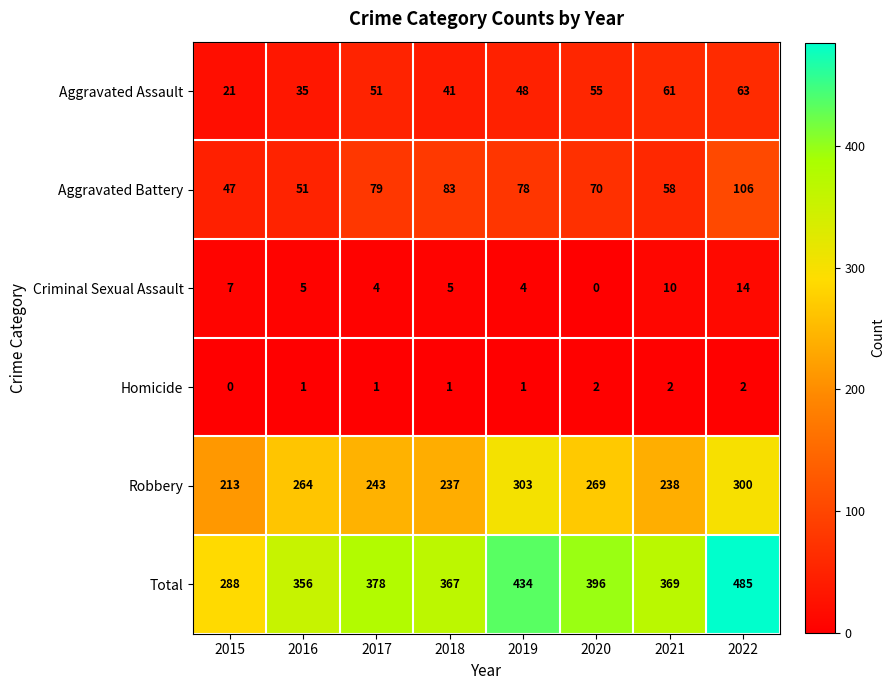

How many data points in Total are less than 378?

4